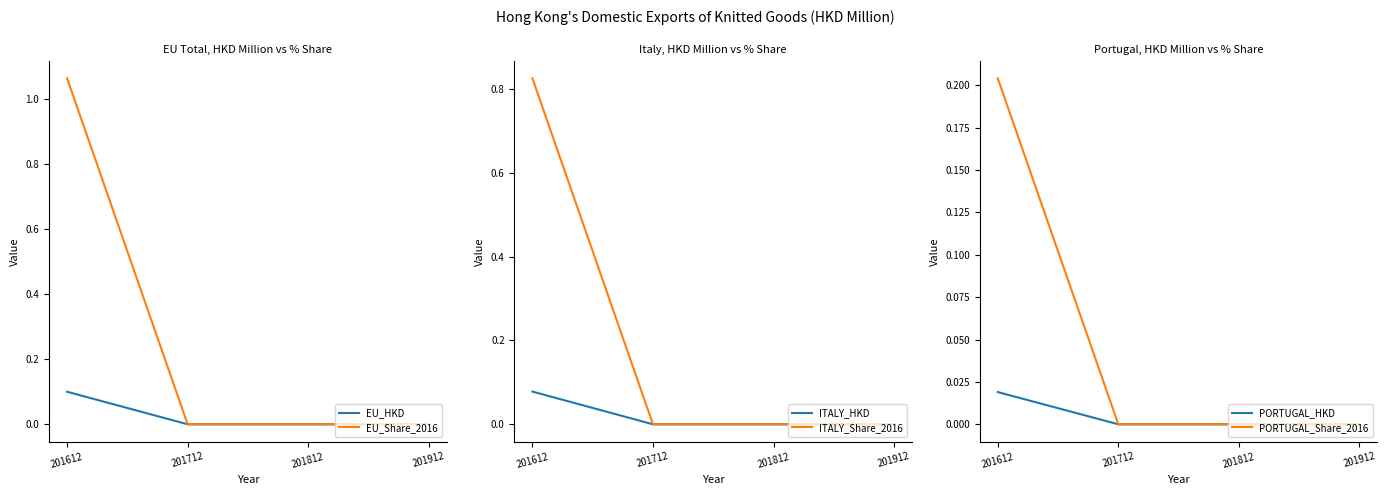

True or false: ITALY_Share_2016 and PORTUGAL_HKD intersect in this chart.

False